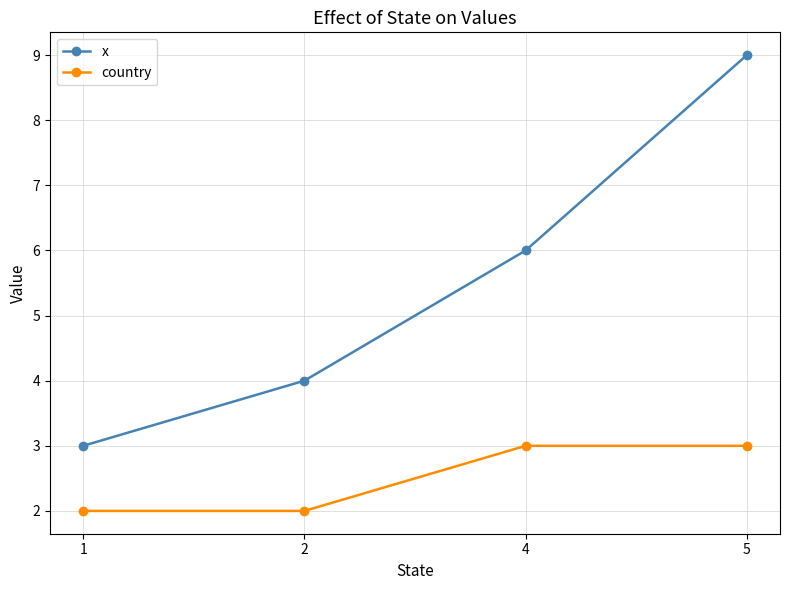

The country series shows 1 at 1. True or false?

False